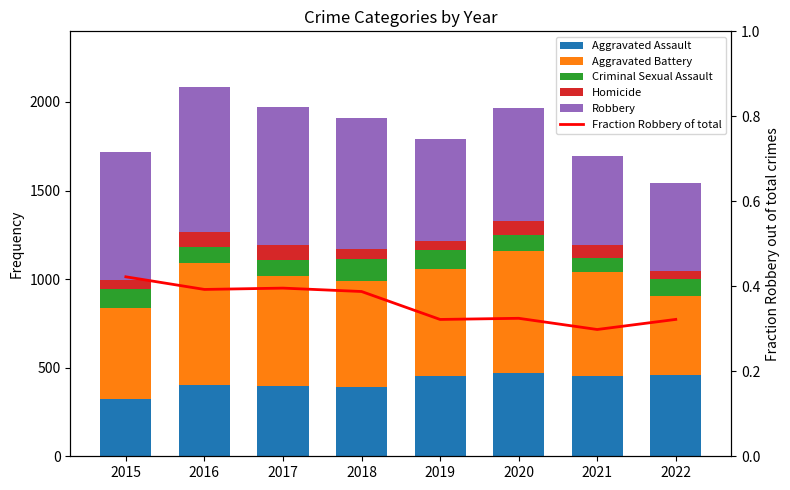

What are all the series names shown in the legend?

Aggravated Assault, Aggravated Battery, Criminal Sexual Assault, Homicide, Robbery, Fraction Robbery of total